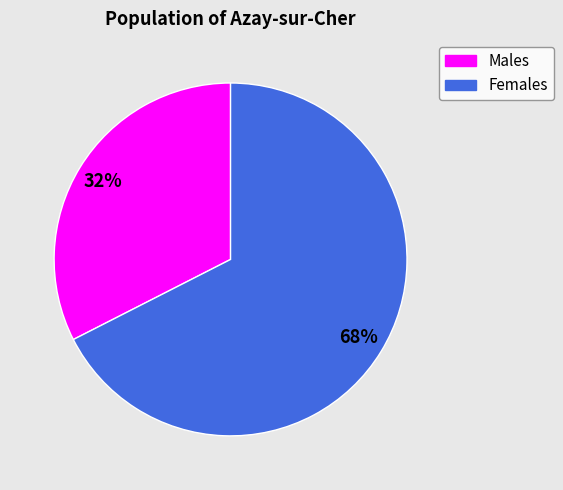

Does any single category account for the majority?

Yes